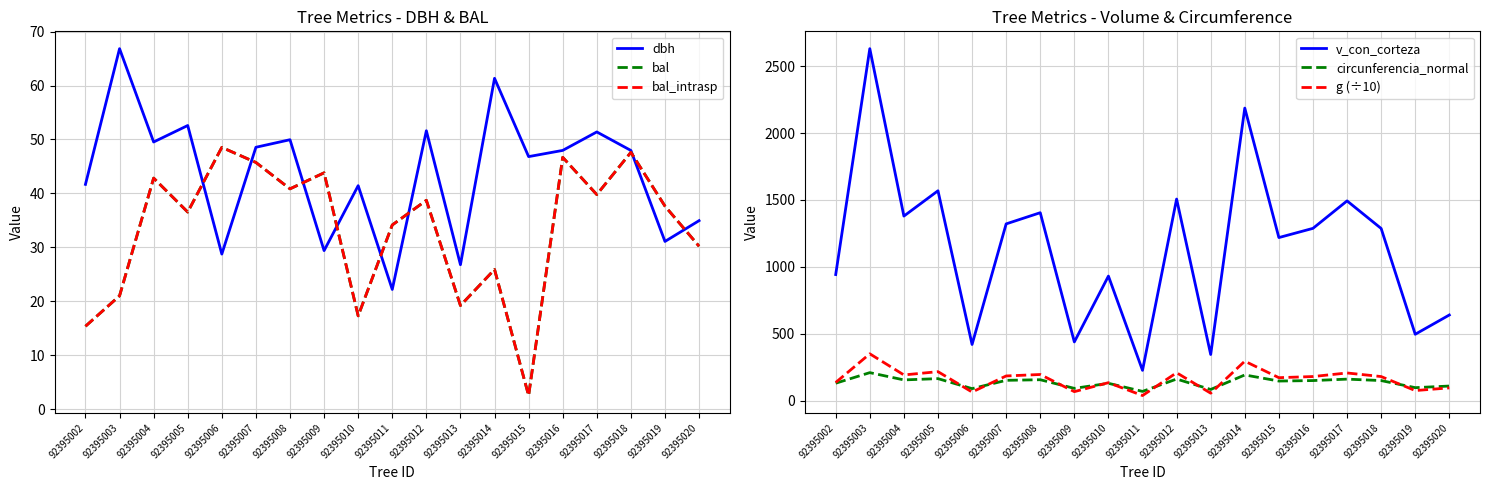

At which label does g (÷10) reach its minimum?

92395011